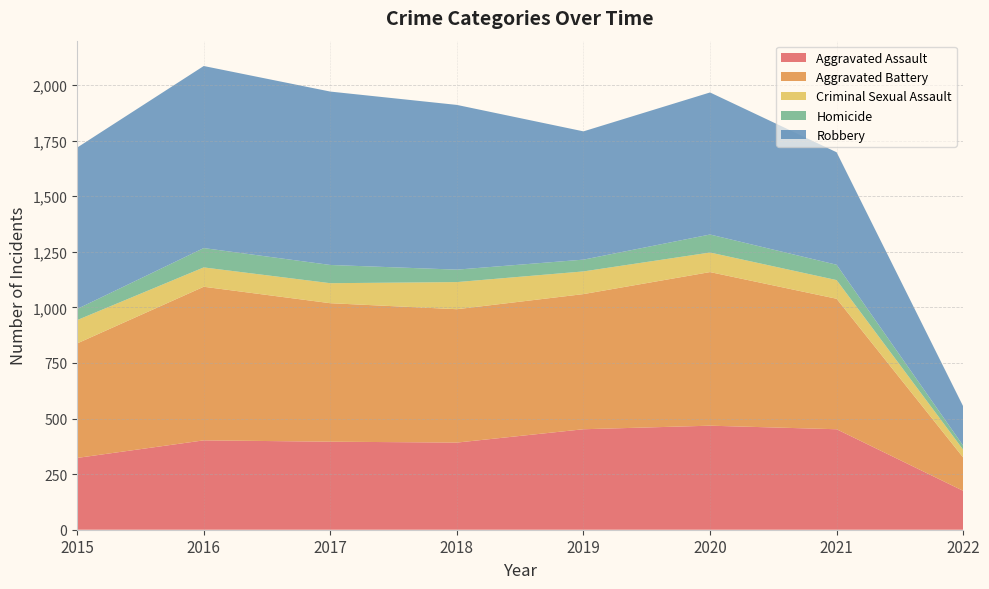

Reading left to right, extract all data points from this chart.

Aggravated Assault: 2015=323	2016=402	2017=396	2018=392	2019=452	2020=468	2021=452	2022=175
Aggravated Battery: 2015=515	2016=691	2017=623	2018=600	2019=608	2020=691	2021=587	2022=150
Criminal Sexual Assault: 2015=105	2016=87	2017=90	2018=122	2019=102	2020=88	2021=84	2022=35
Homicide: 2015=50	2016=87	2017=82	2018=56	2019=53	2020=81	2021=69	2022=18
Robbery: 2015=726	2016=819	2017=780	2018=741	2019=577	2020=639	2021=506	2022=177